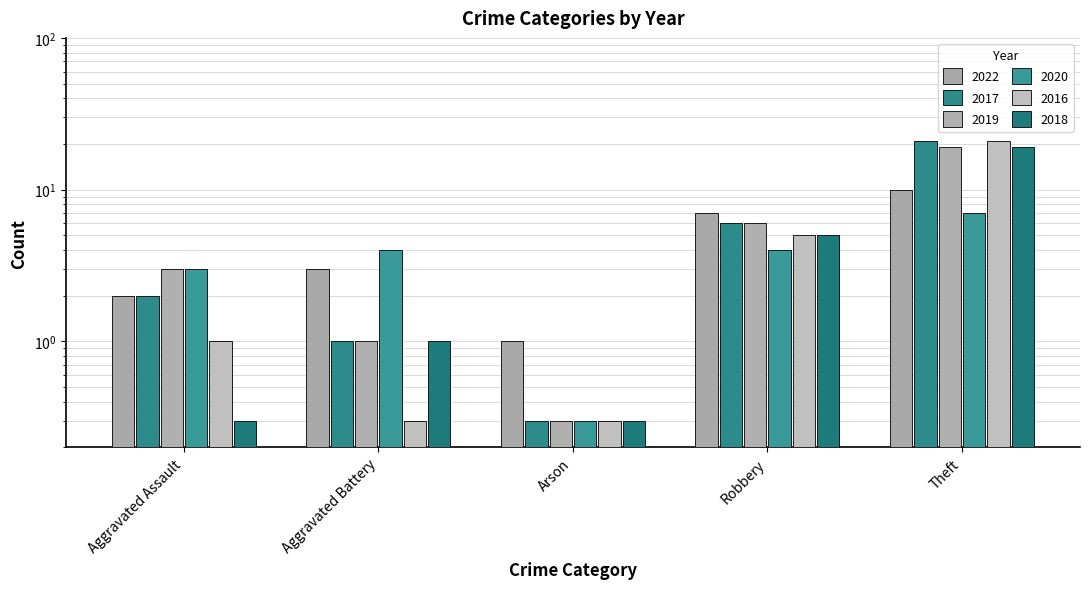

How many bars are there in total?

30